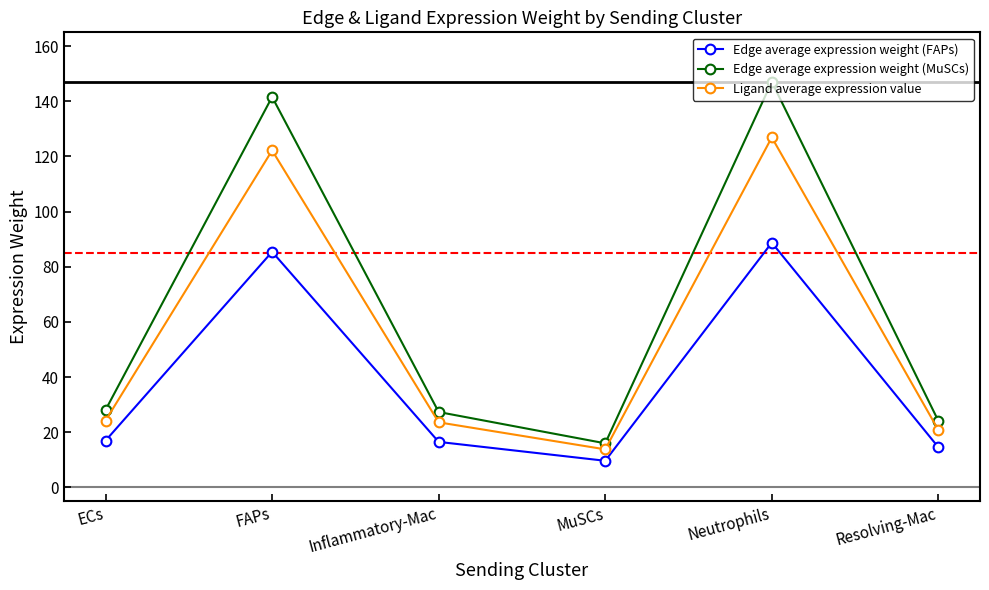

The value of Ligand average expression value at MuSCs is 13.8. True or false?

True